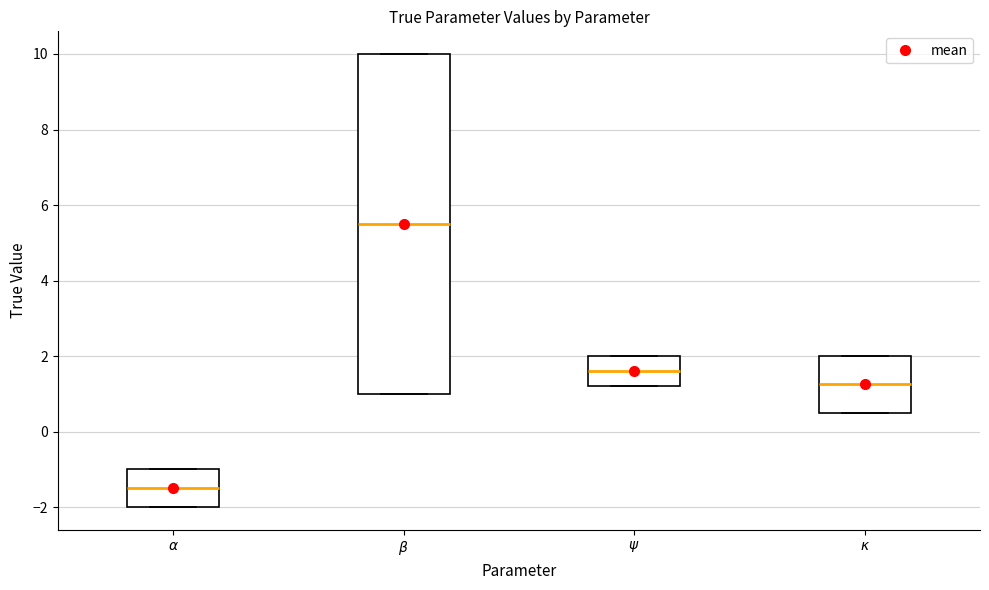

Where does the median line of the box for $\kappa$ sit on the y-axis? The values are not printed on the chart, so give them approximately, as read against the axis.

1.2